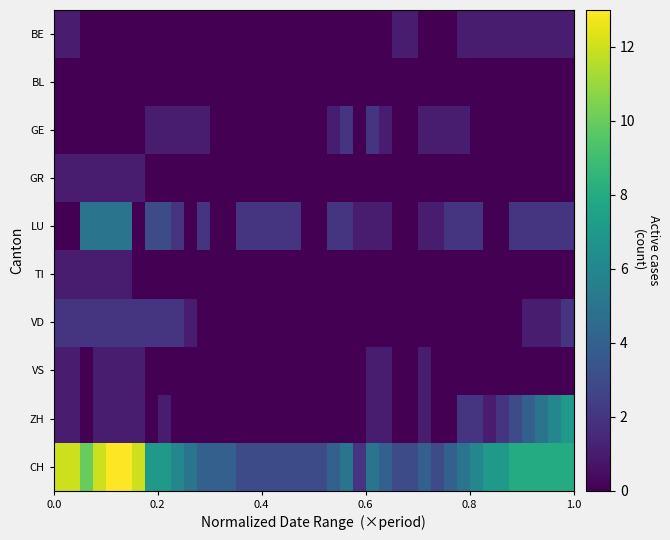

At how many categories does at least one series exceed 6?

16